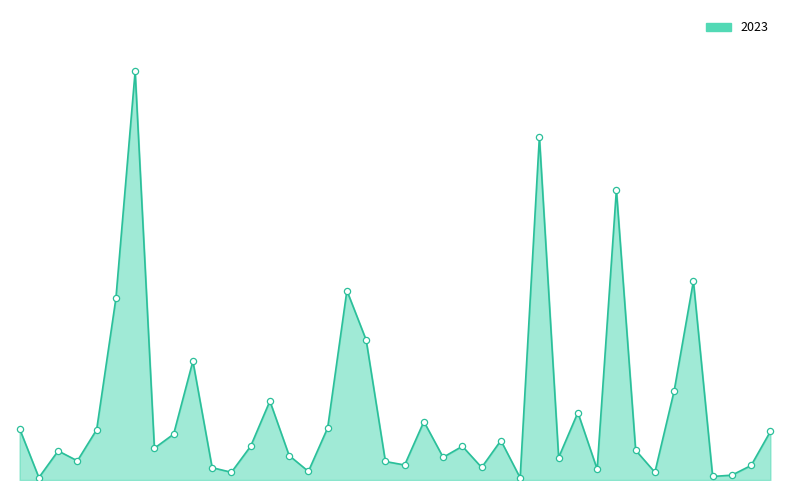

Does the chart have visible grid lines?

No